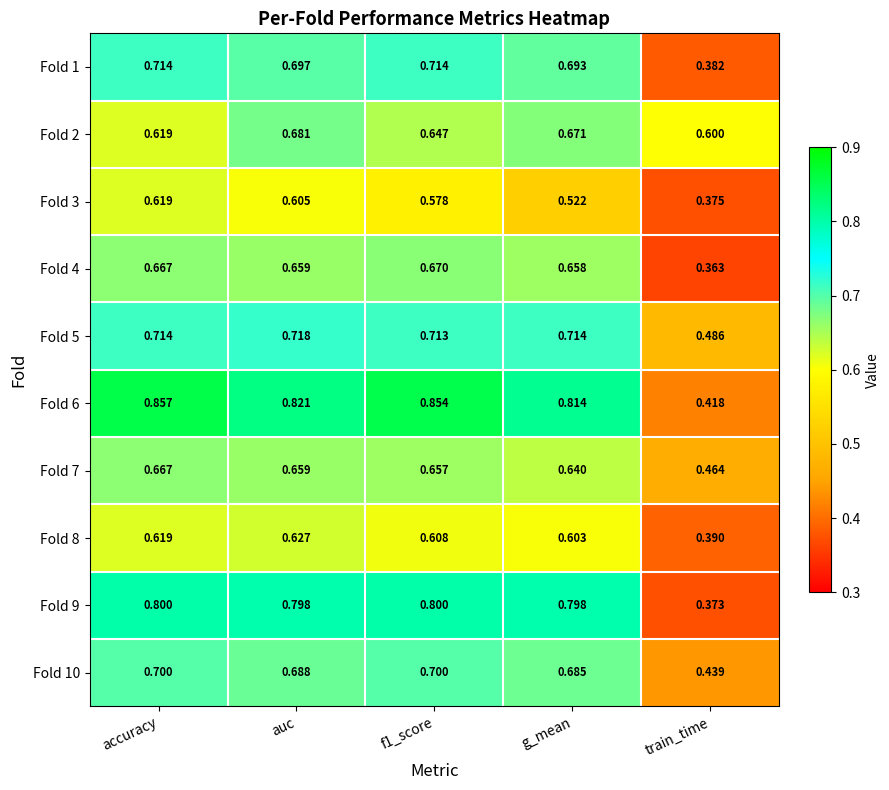

At which category is the sum across all series the highest?

accuracy